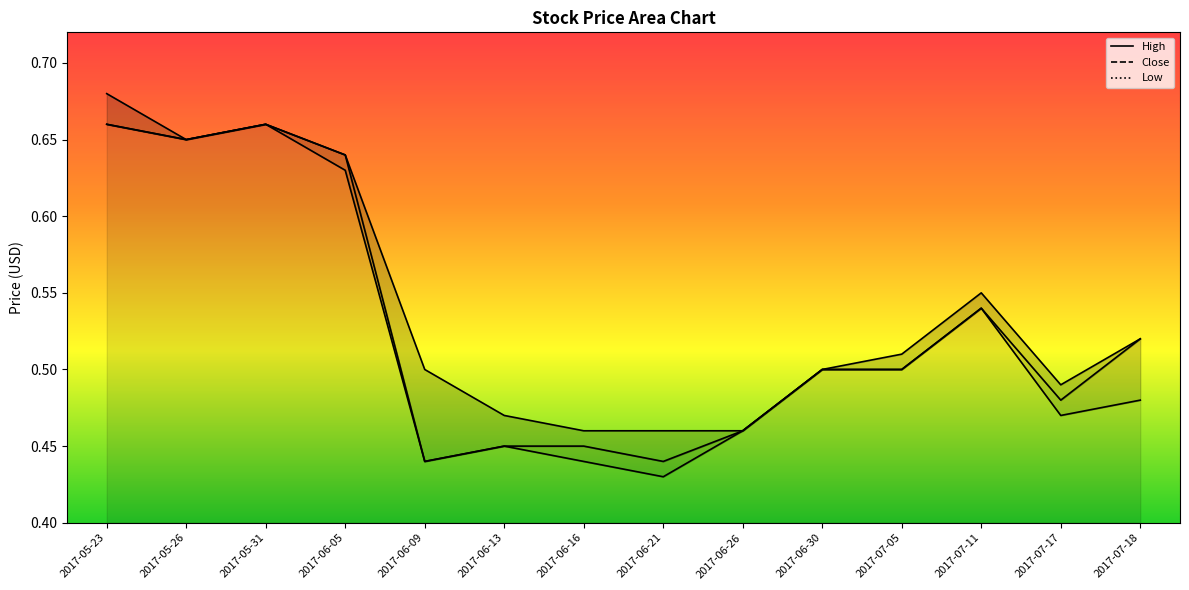

What is the value of the High point at the 9th from the left?

0.5